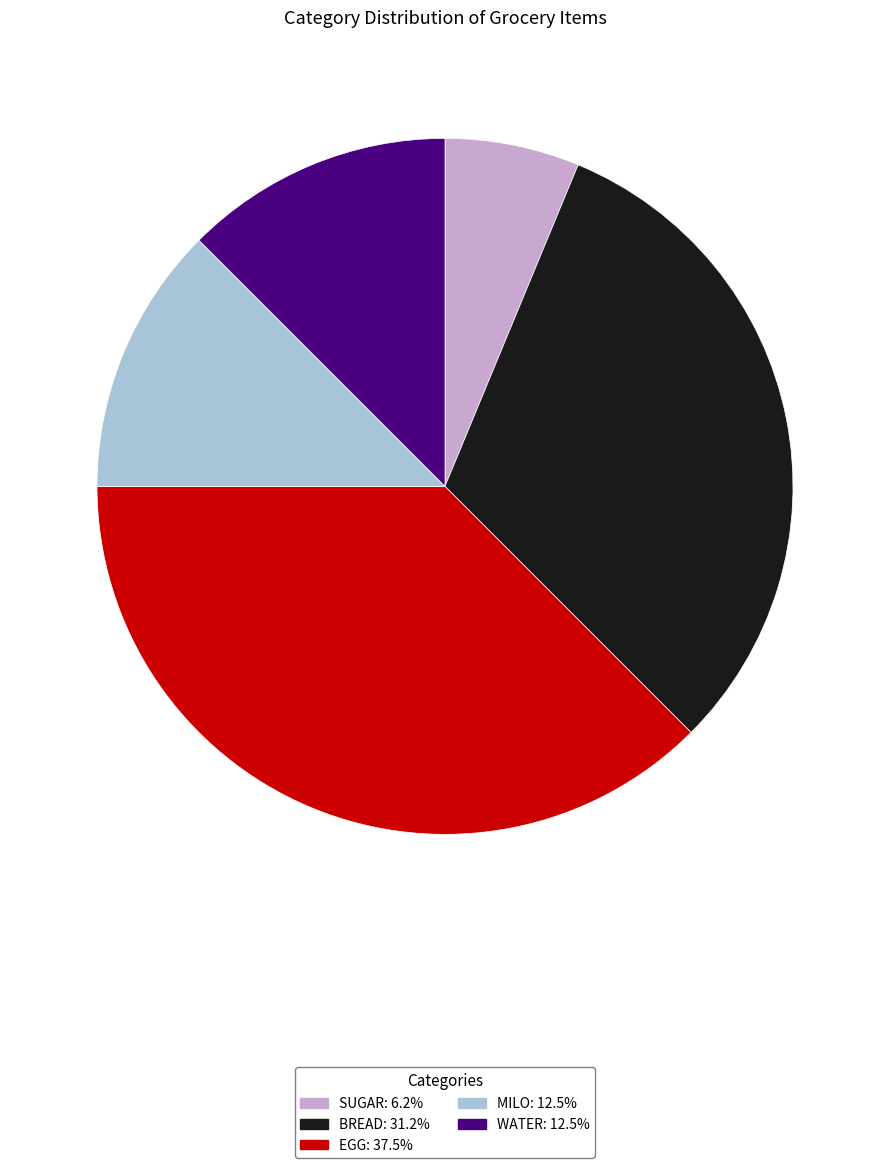

What is the smallest slice in the pie chart?

SUGAR